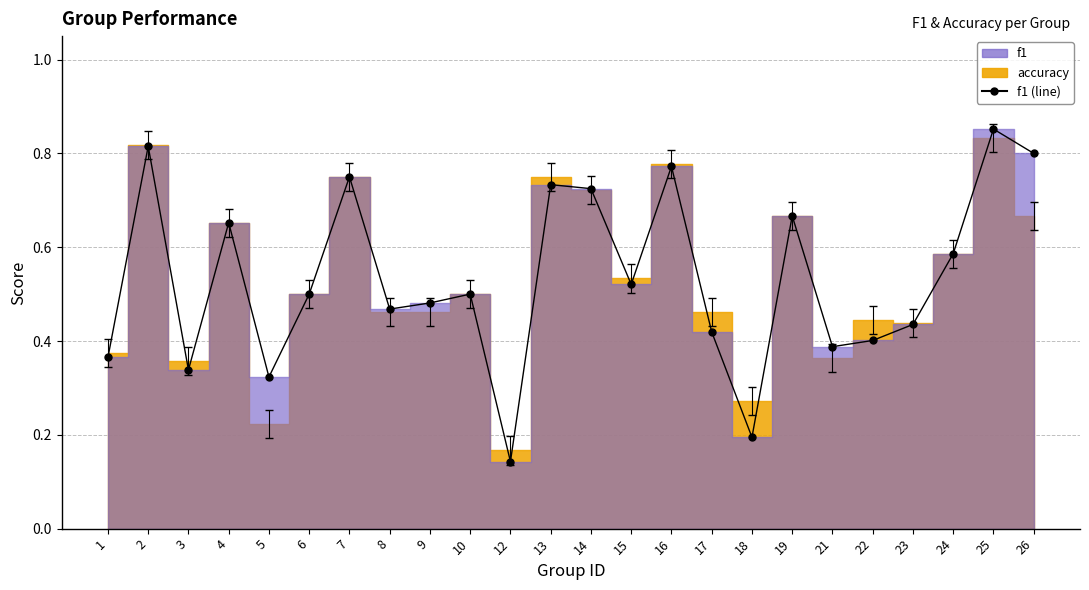

List the labels in order of value, smallest first.

12, 18, 5, 3, 1, 21, 22, 17, 23, 8, 9, 6, 10, 15, 24, 4, 19, 14, 13, 7, 16, 26, 2, 25